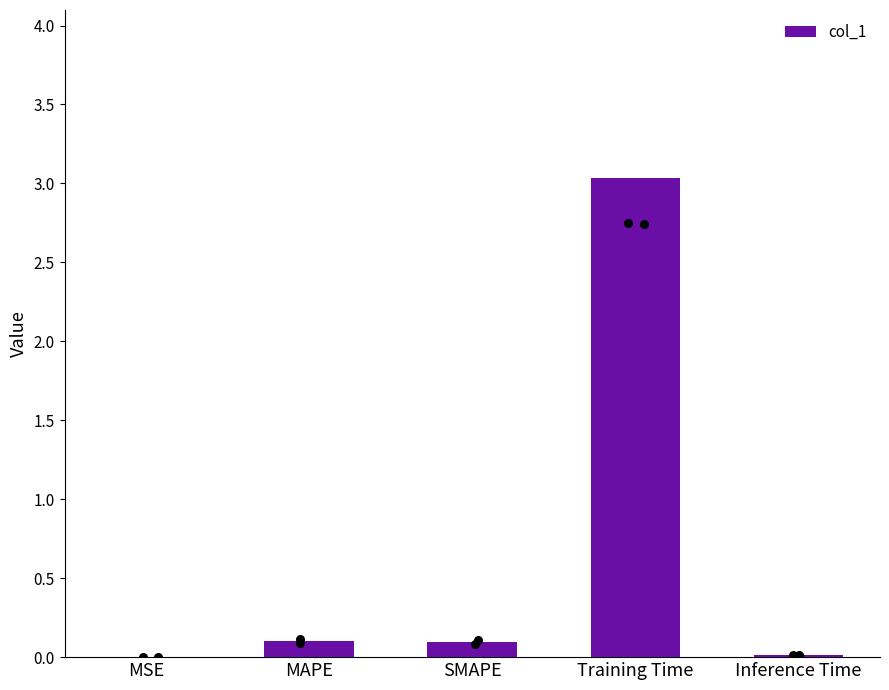

What is the change in value from SMAPE to Training Time?

+2.9